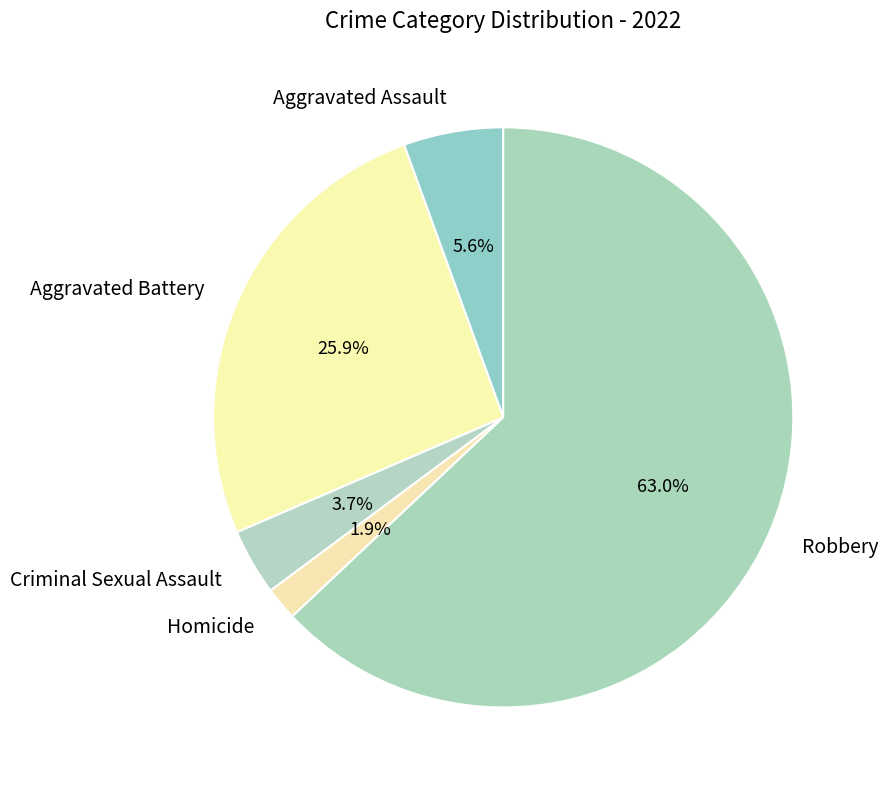

Is it true that Aggravated Assault is 6% of the pie?

True